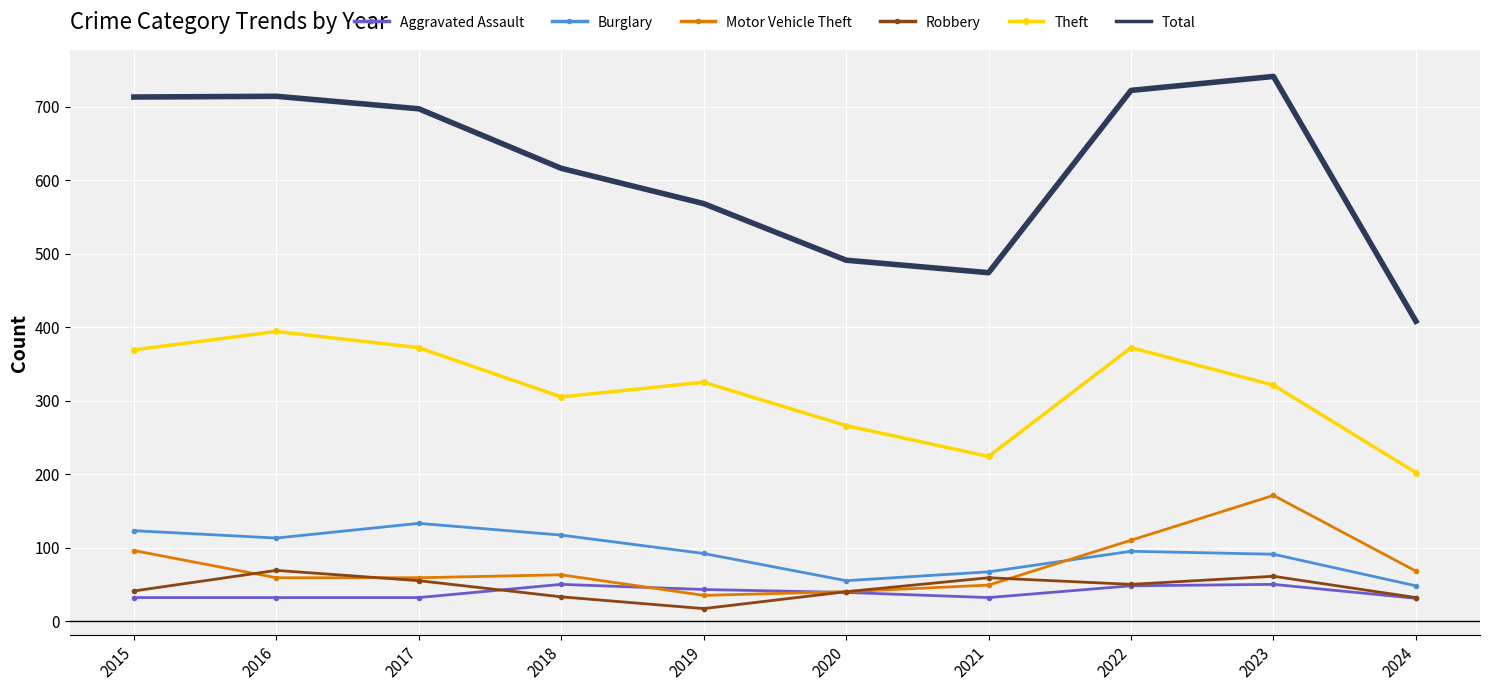

What is the difference between the highest and lowest values at 2019?

551